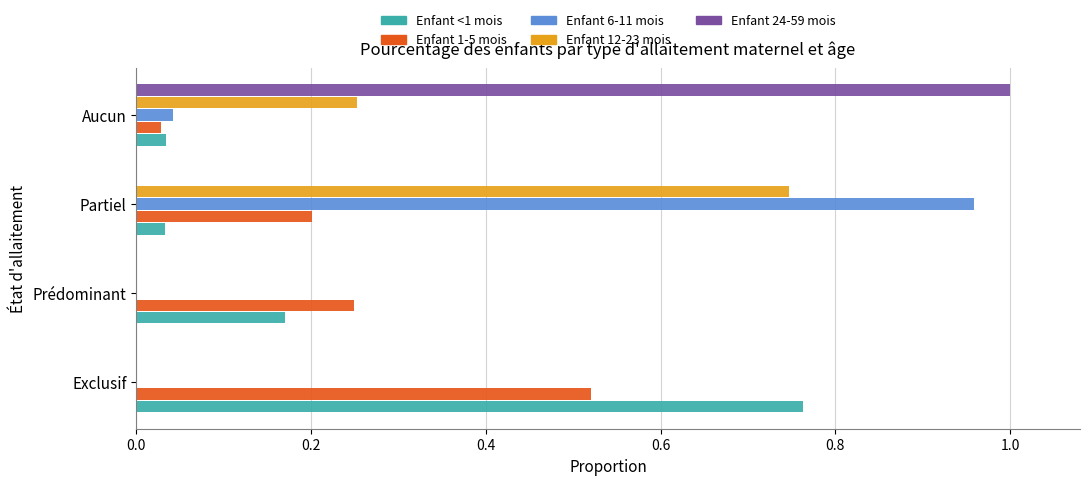

At which category is the sum across all series the highest?

Partiel